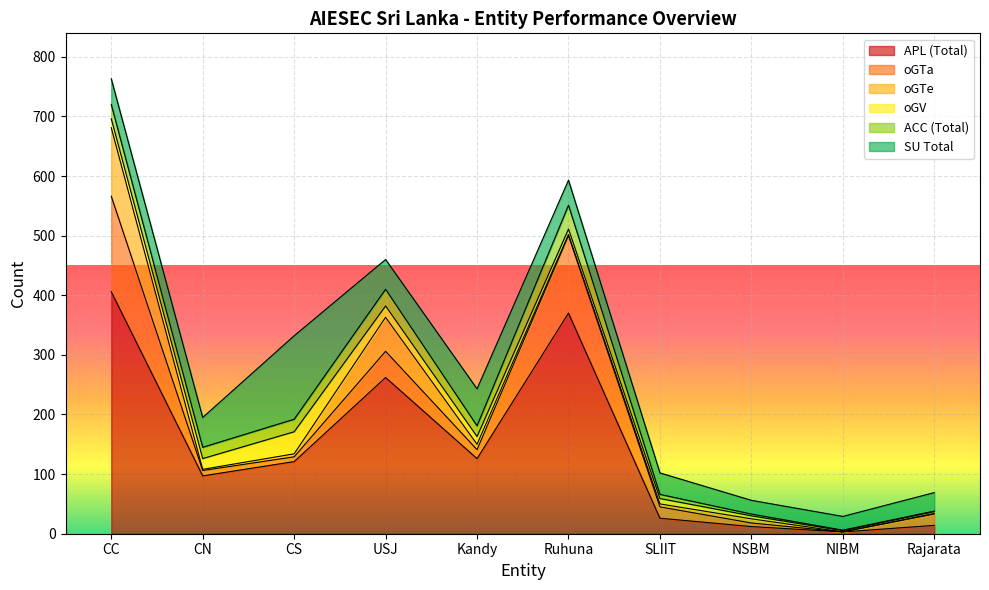

Reading left to right, what are all the values shown in this chart?

APL: CC=406	CN=97	CS=121	USJ=262	Kandy=126	Ruhuna=370	SLIIT=26	NSBM=12	NIBM=3	Rajarata=14
oGTa: CC=160	CN=9	CS=8	USJ=44	Kandy=15	Ruhuna=130	SLIIT=19	NSBM=6	NIBM=0	Rajarata=19
oGTe: CC=115	CN=2	CS=5	USJ=57	Kandy=9	Ruhuna=2	SLIIT=5	NSBM=7	NIBM=0	Rajarata=1
oGV: CC=15	CN=18	CS=37	USJ=19	Kandy=13	Ruhuna=9	SLIIT=9	NSBM=5	NIBM=2	Rajarata=3
ACC: CC=24	CN=19	CS=21	USJ=28	Kandy=18	Ruhuna=40	SLIIT=7	NSBM=3	NIBM=1	Rajarata=1
SU_total: CC=43	CN=50	CS=140	USJ=50	Kandy=62	Ruhuna=42	SLIIT=36	NSBM=23	NIBM=23	Rajarata=31